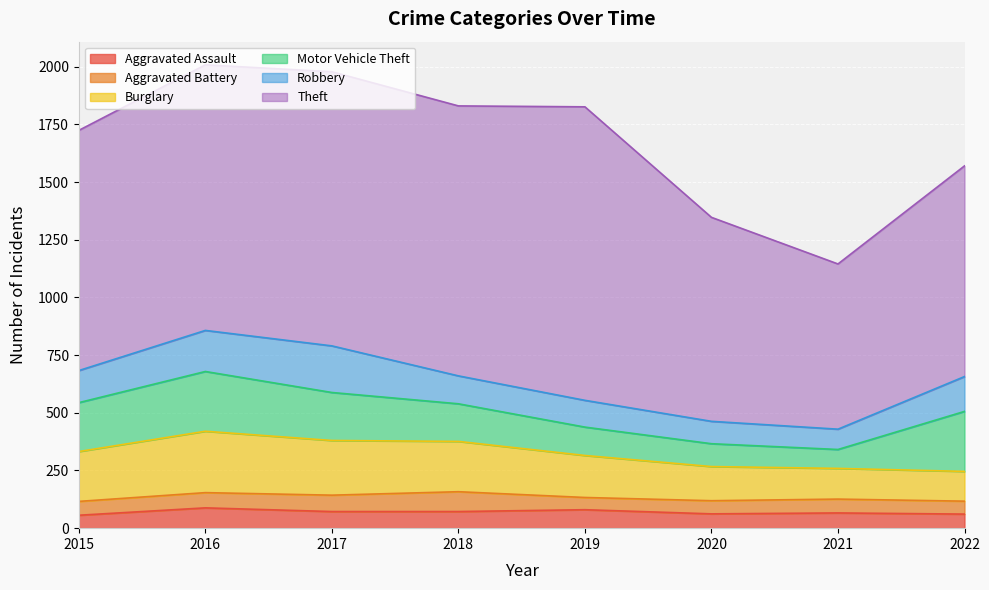

The value of Robbery at 2020 is 40. True or false?

False